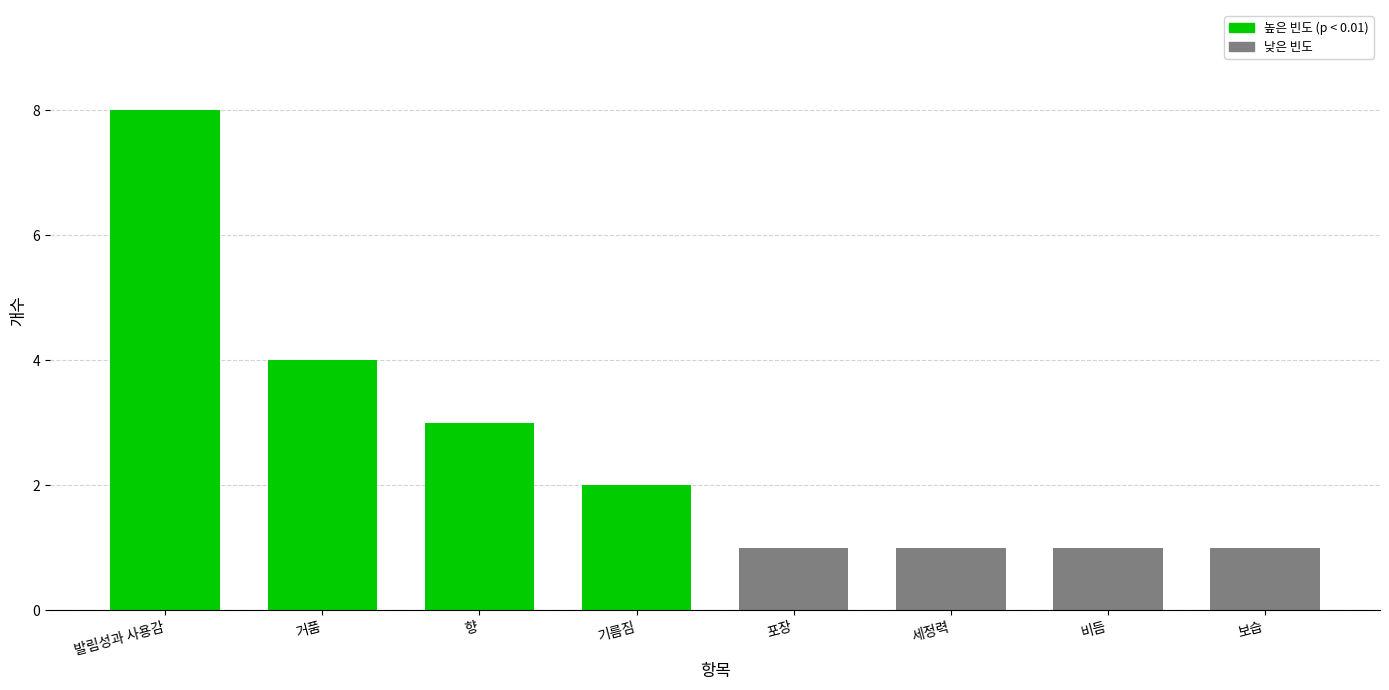

What is the label of the 3rd bar from the right?

세정력